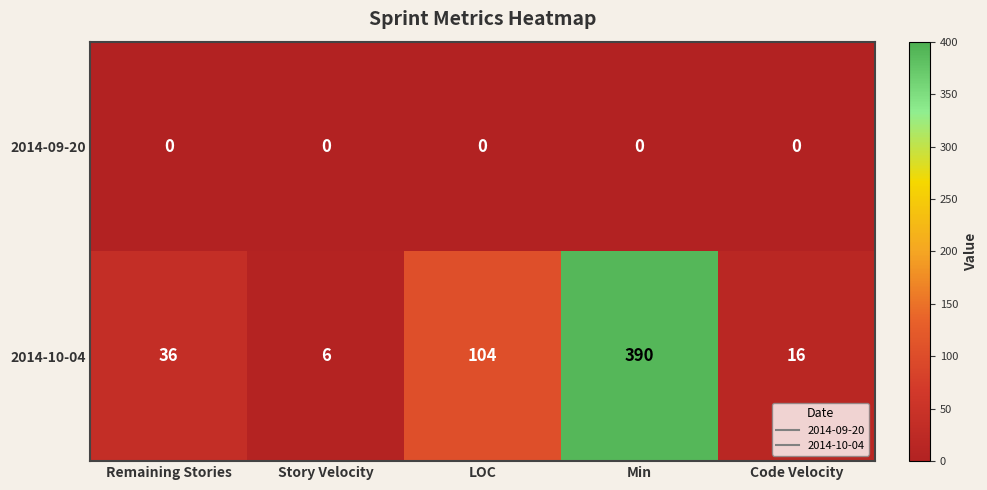

Reading left to right, extract all data points from this chart.

2014-09-20: 0	0	0	0	0
2014-10-04: 36	6	104	390	16